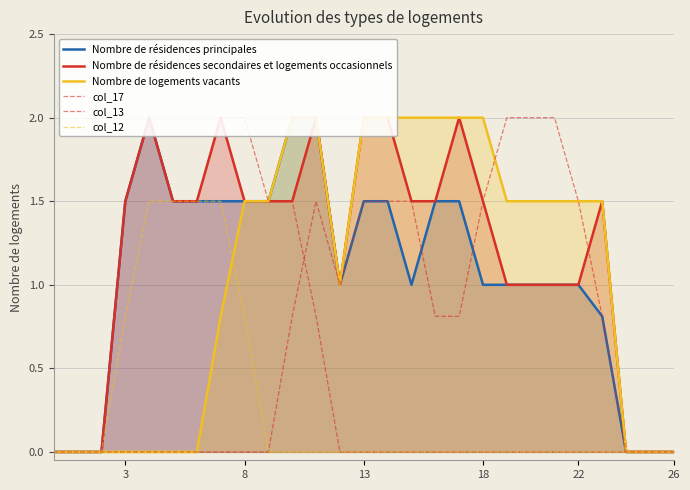

Which series has the largest total across all categories?

Nombre de résidences secondaires et logements occasionnels